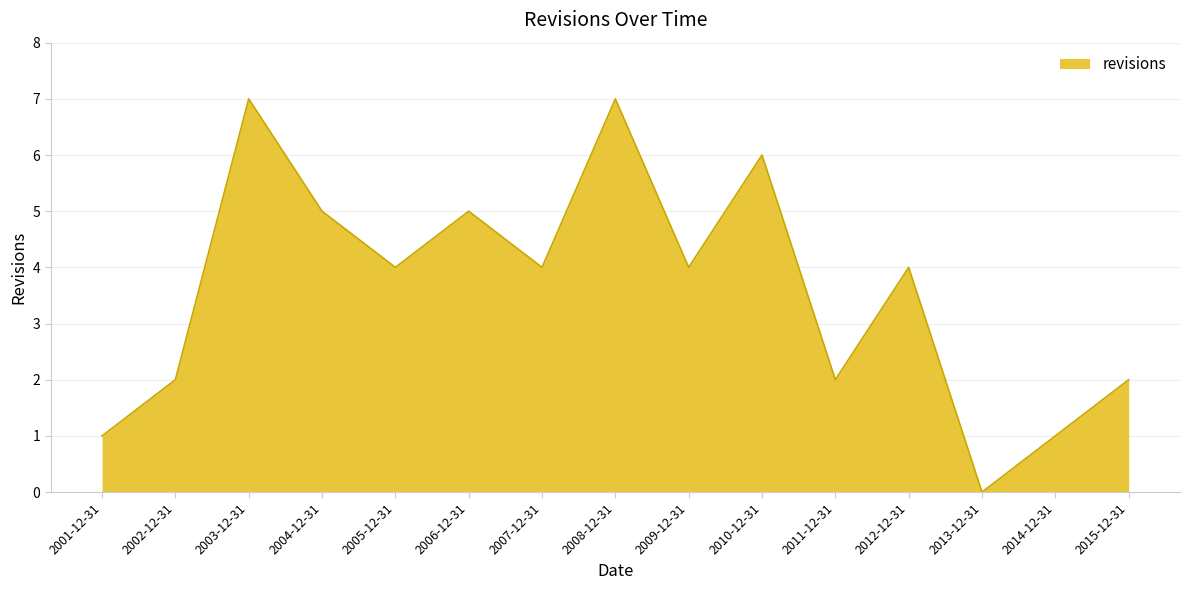

Is it true that the value at 2012-12-31 is 7?

False